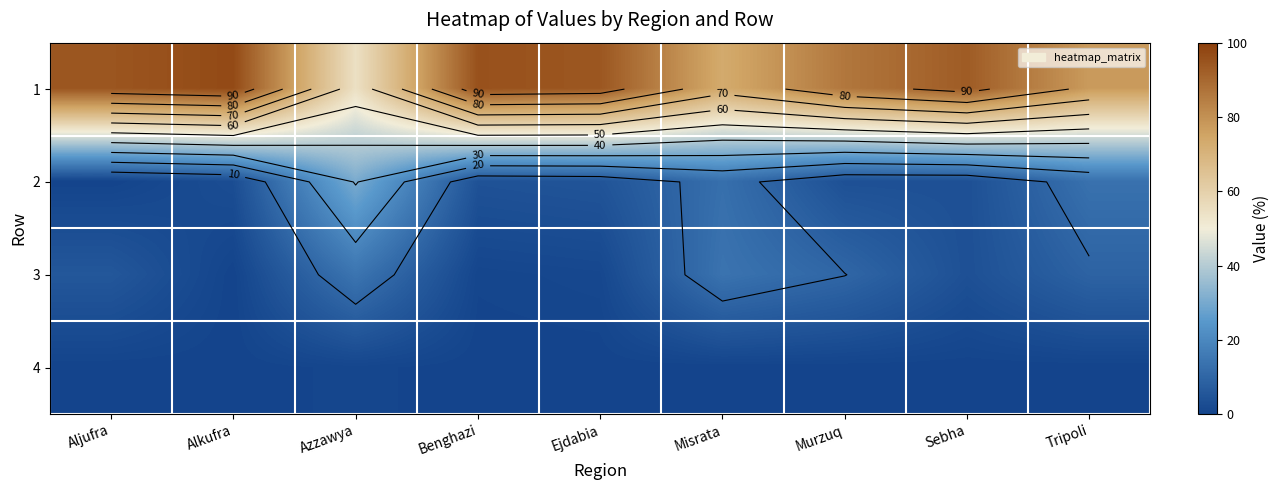

What is the spread (max minus min) of values at Aljufra?

94.4